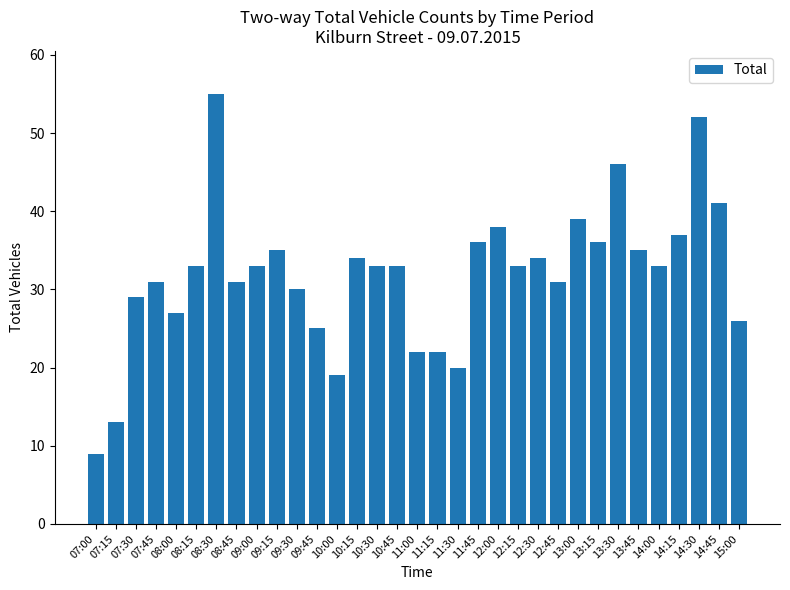

What is the sum of the values at 09:45 and 09:15?

60